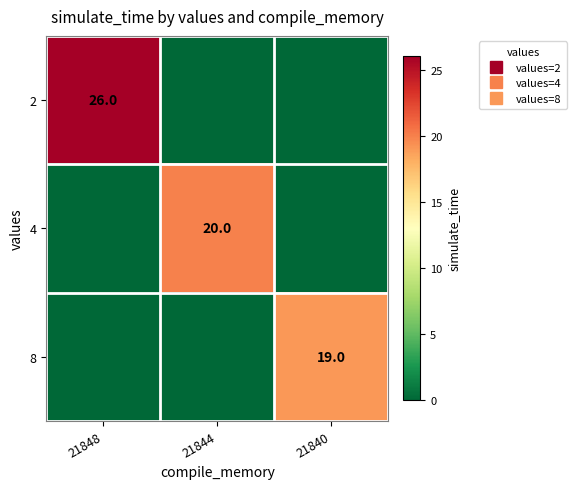

What is the total value across all series at 21844?

20